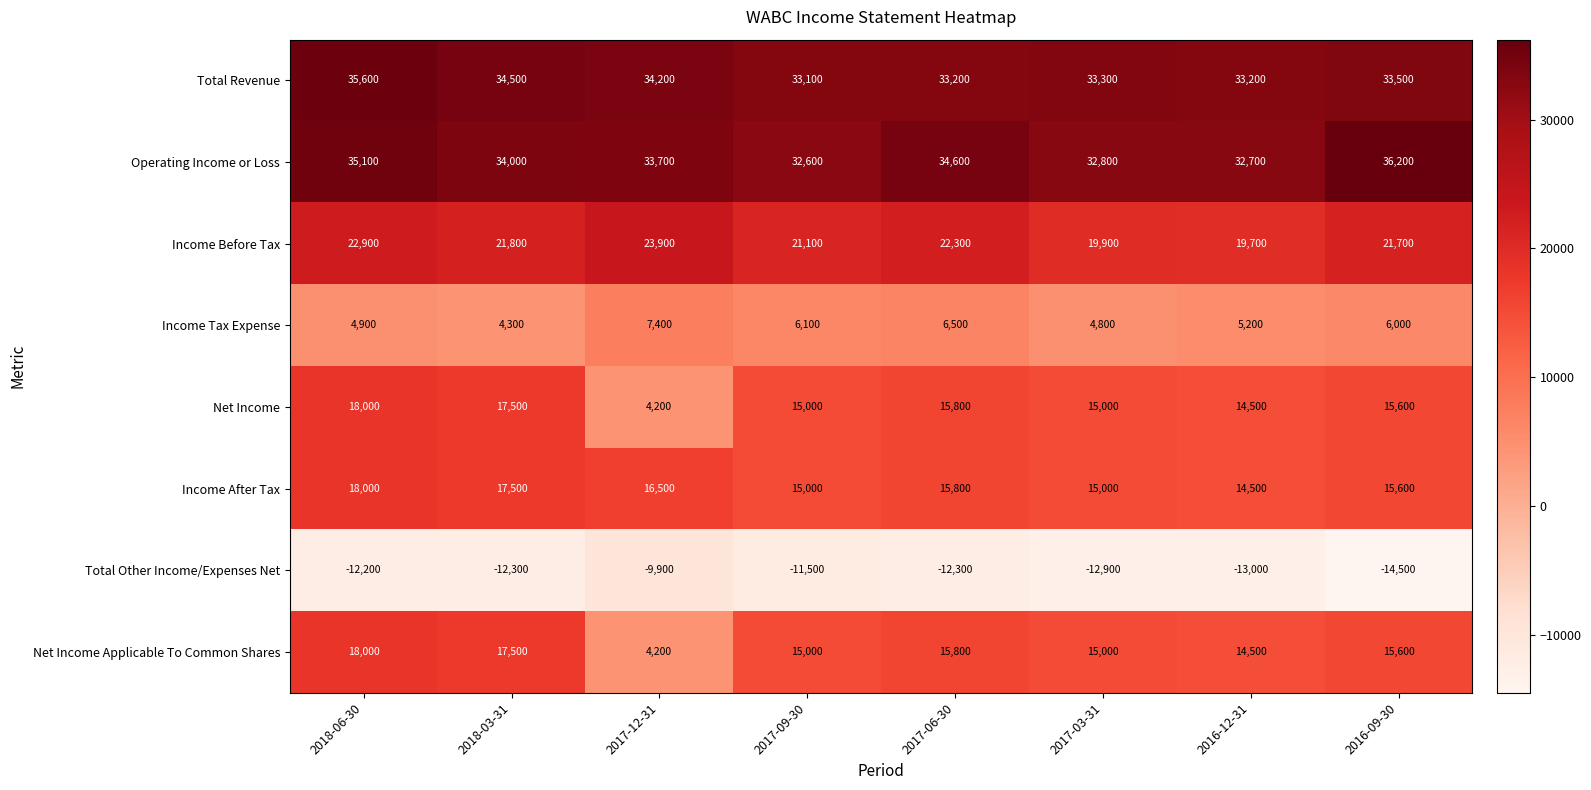

How many data points in Income After Tax are less than 15800?

4